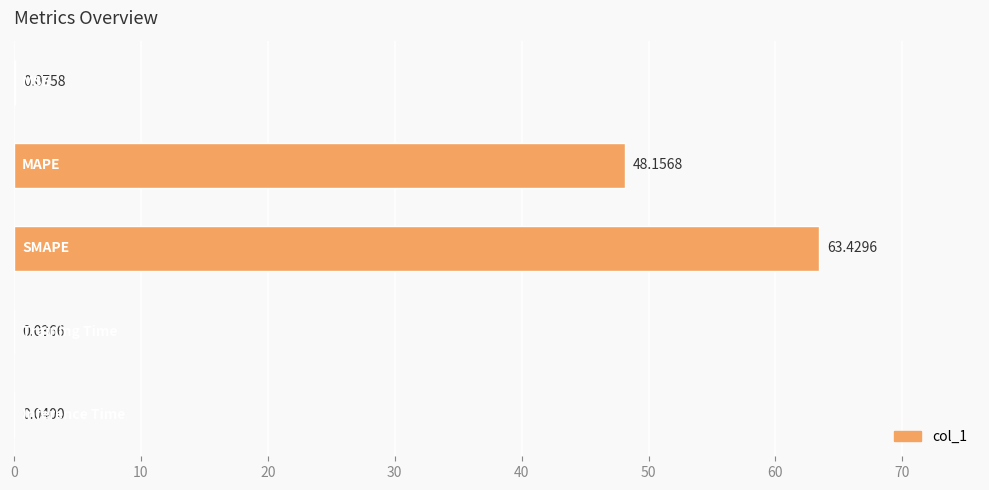

What is the sum of all values?

111.7